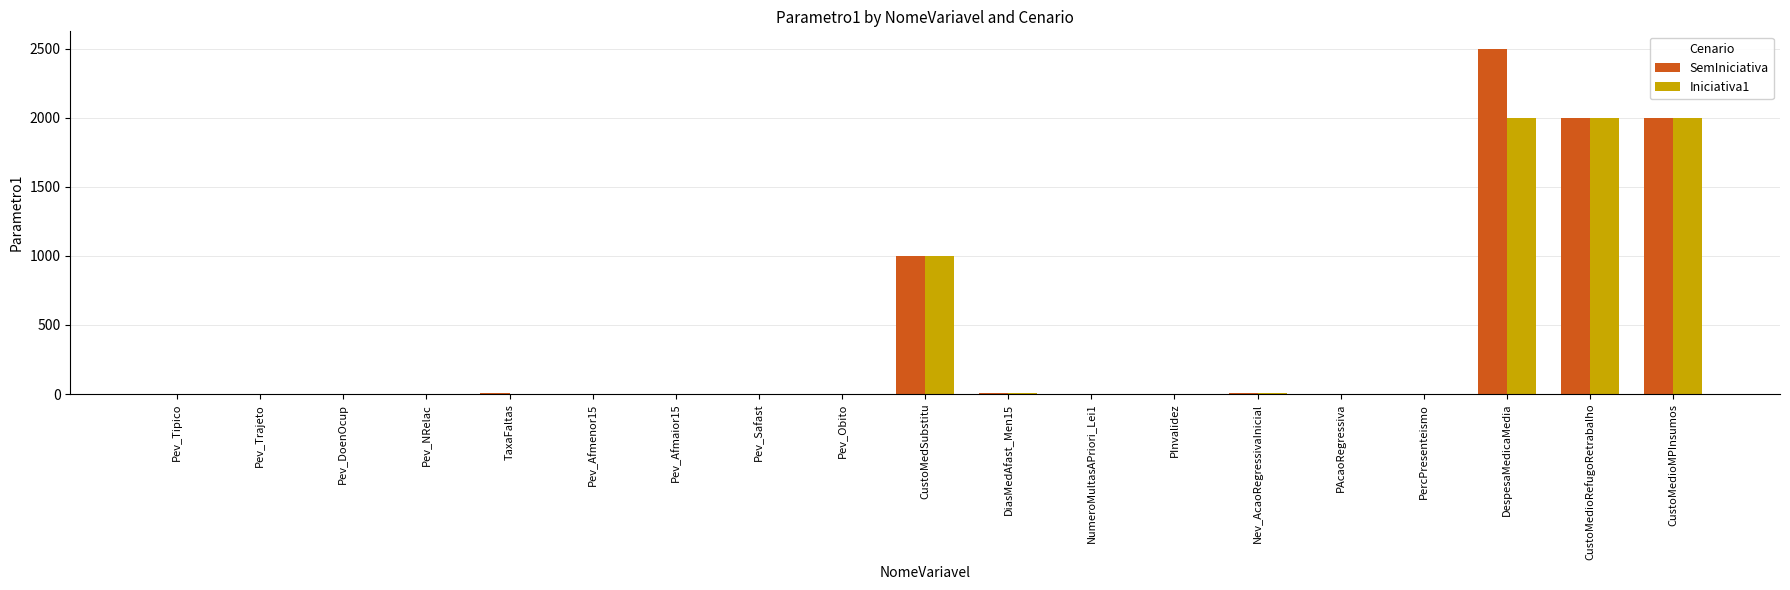

Is the value of Iniciativa1 at Pev_Afmaior15 greater than the value of SemIniciativa at CustoMedioMPInsumos?

No